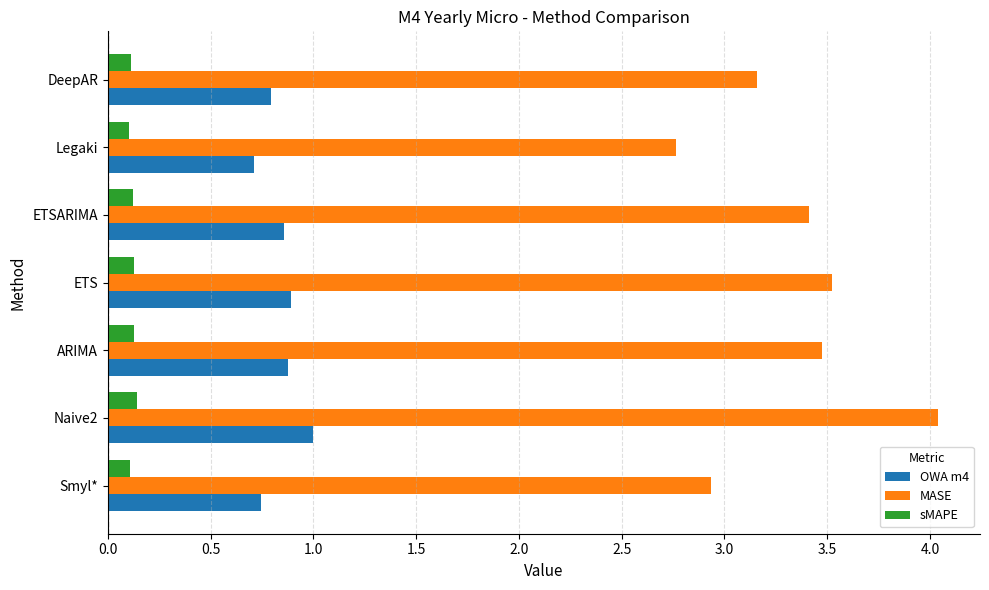

What is the spread (max minus min) of values at ETSARIMA?

3.3